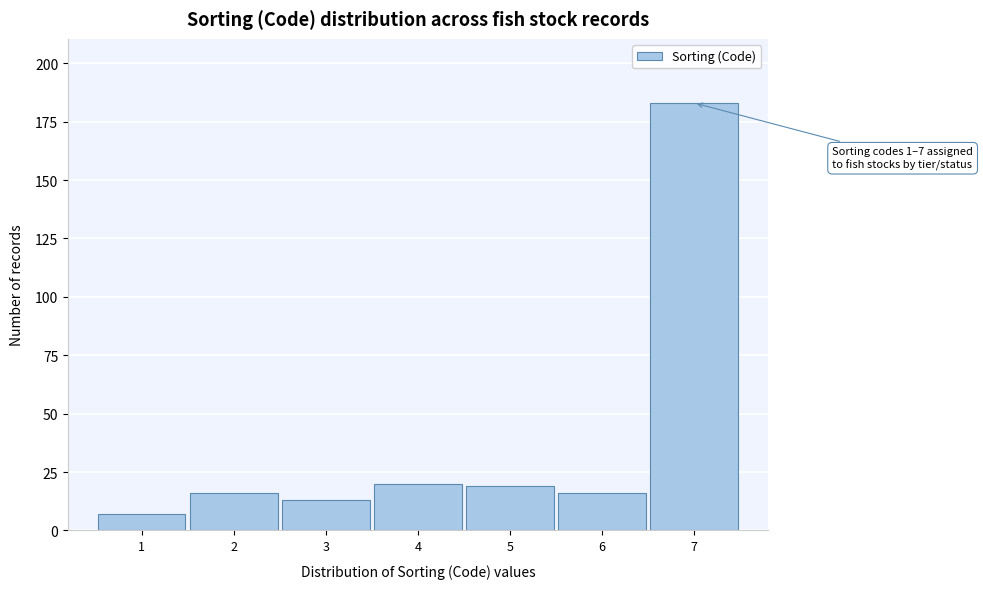

Reading right to left, extract all data points from this chart.

183	16	19	20	13	16	7